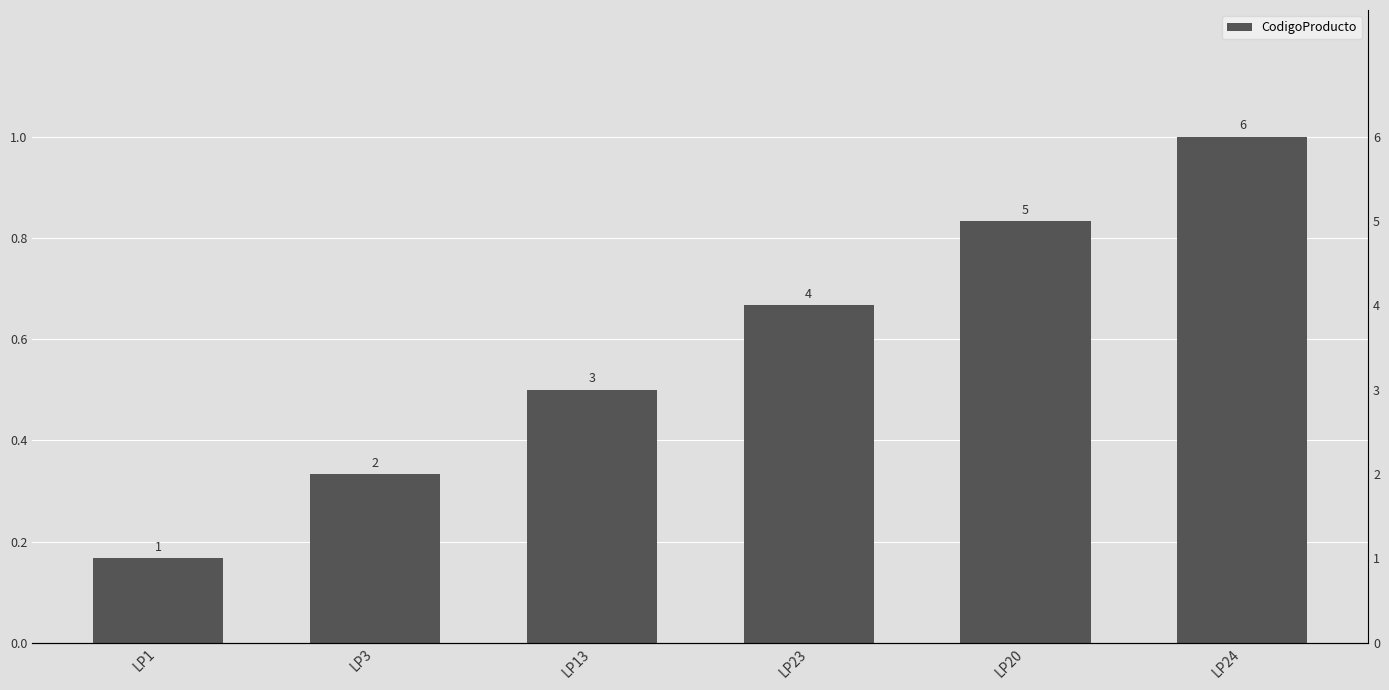

Which label corresponds to the largest value in the chart?

LP24